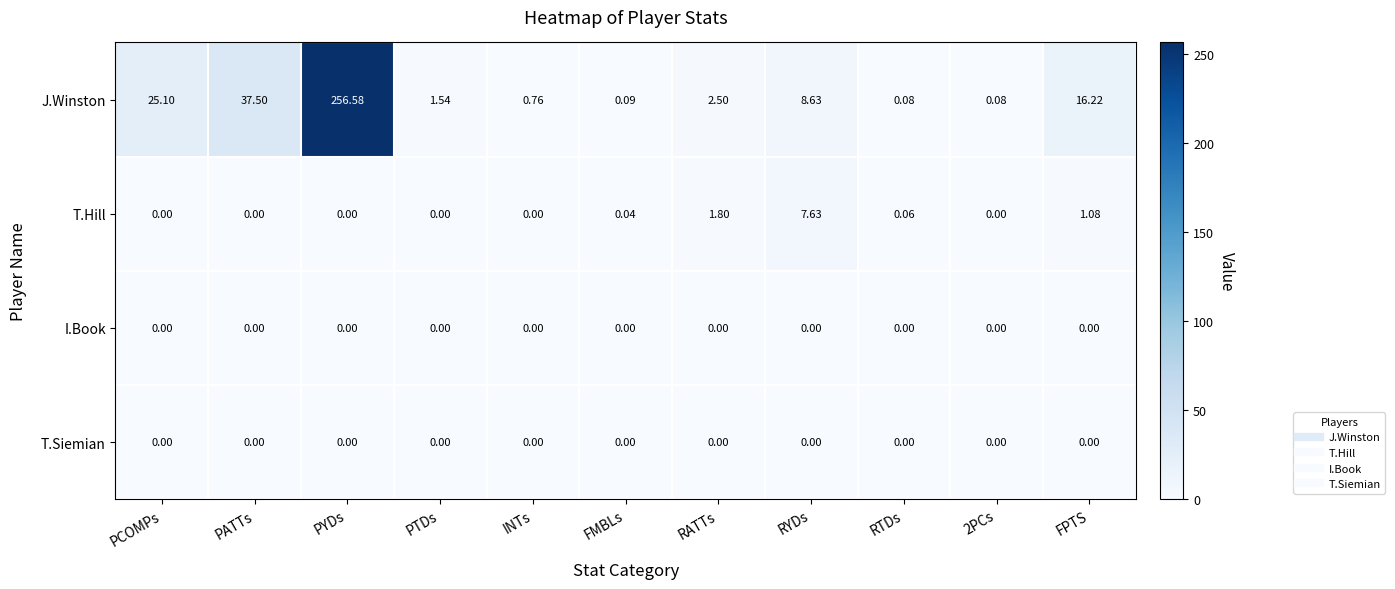

Which category has the highest value in the J.Winston series?

PYDs